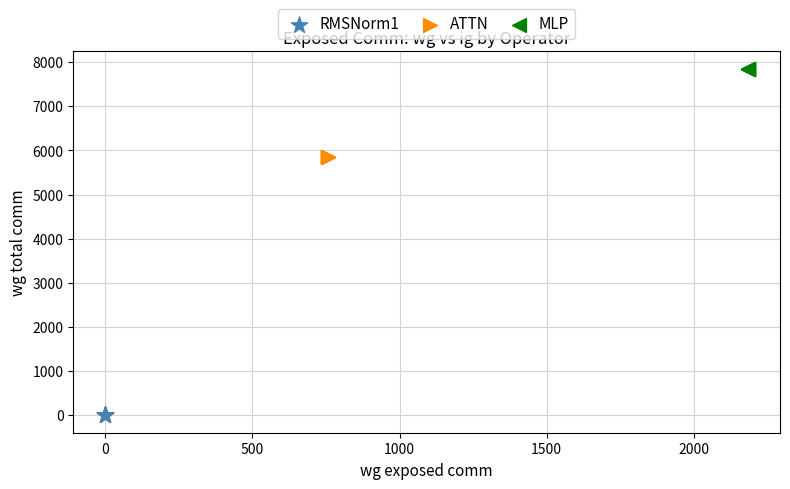

Which series reaches the maximum Y coordinate?

MLP